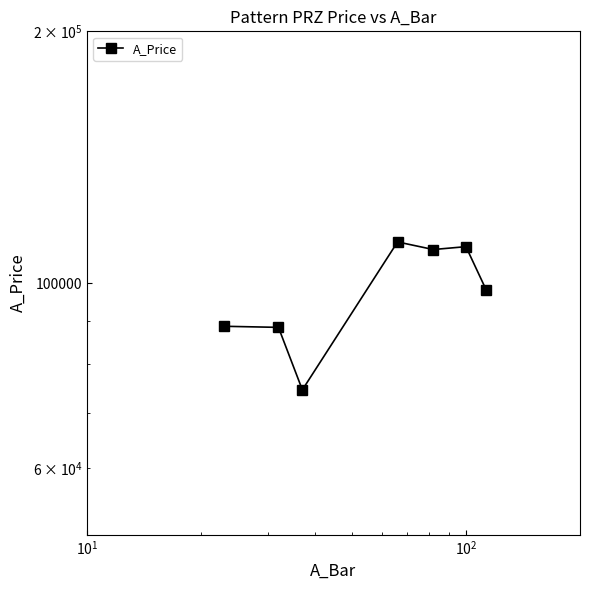

How many points are lower than both their immediate neighbors (excluding endpoints)?

2